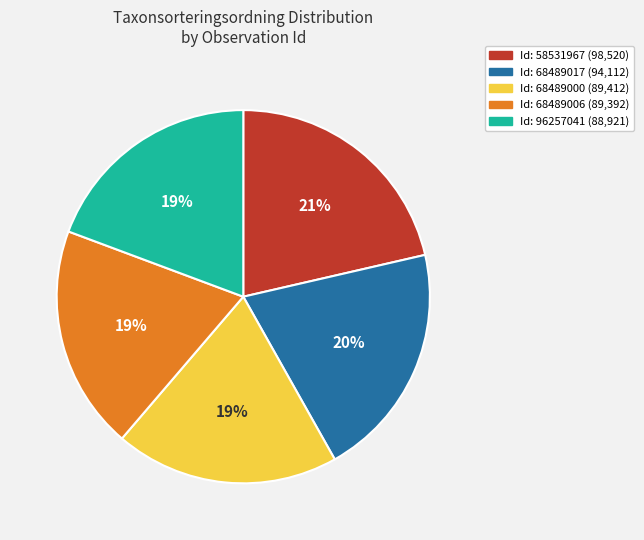

Does any single category account for the majority?

No